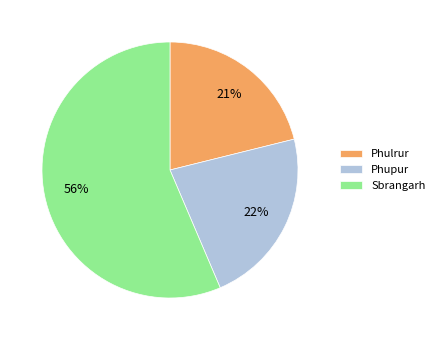

To the nearest percent, what is the difference between the Phupur and Sbrangarh slice percentages?

34%